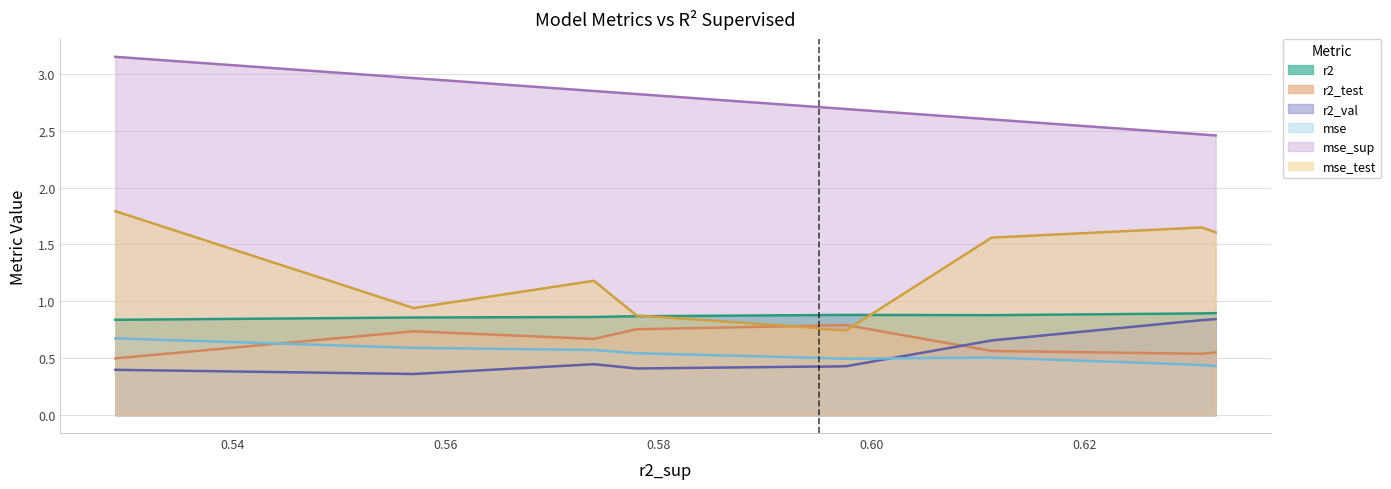

Which series has the largest range (max minus min)?

mse_test